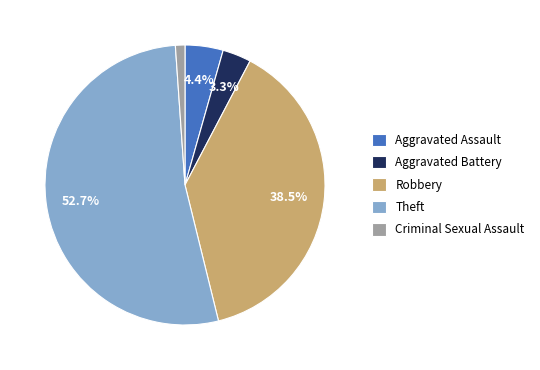

Which slice represents more than half of the pie?

Theft